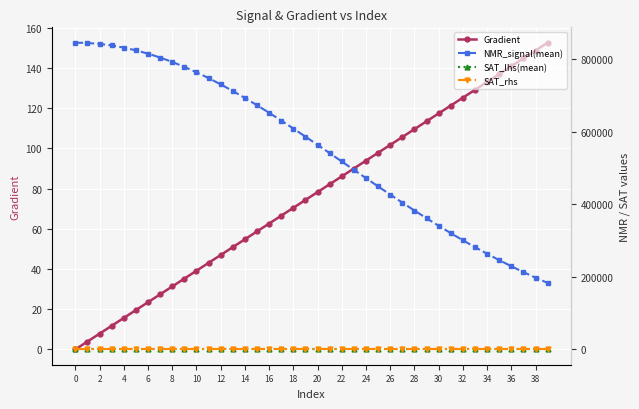

What is the sum of the SAT_rhs values at 30 and 12?

-0.4